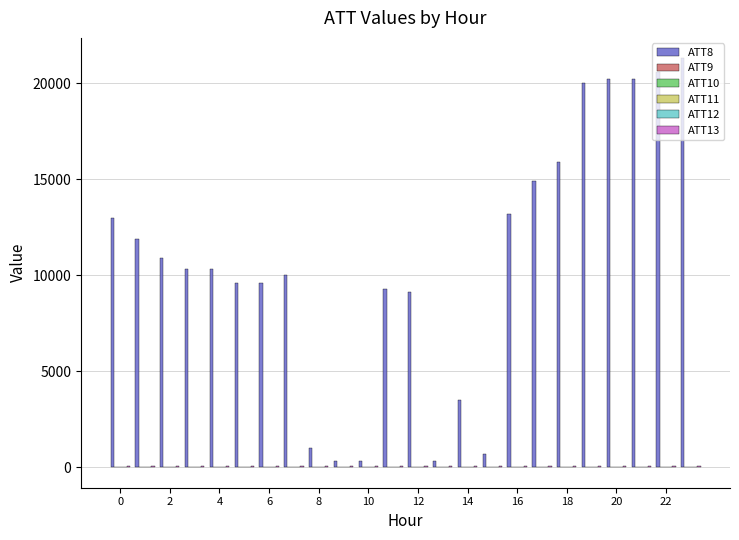

Which series has the largest total across all categories?

ATT8